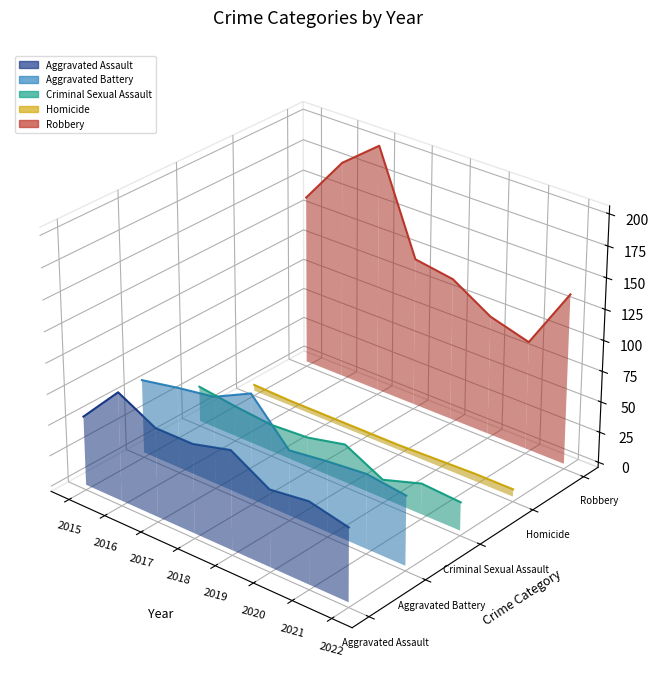

Between 2022 and 2017, which is larger?

2017